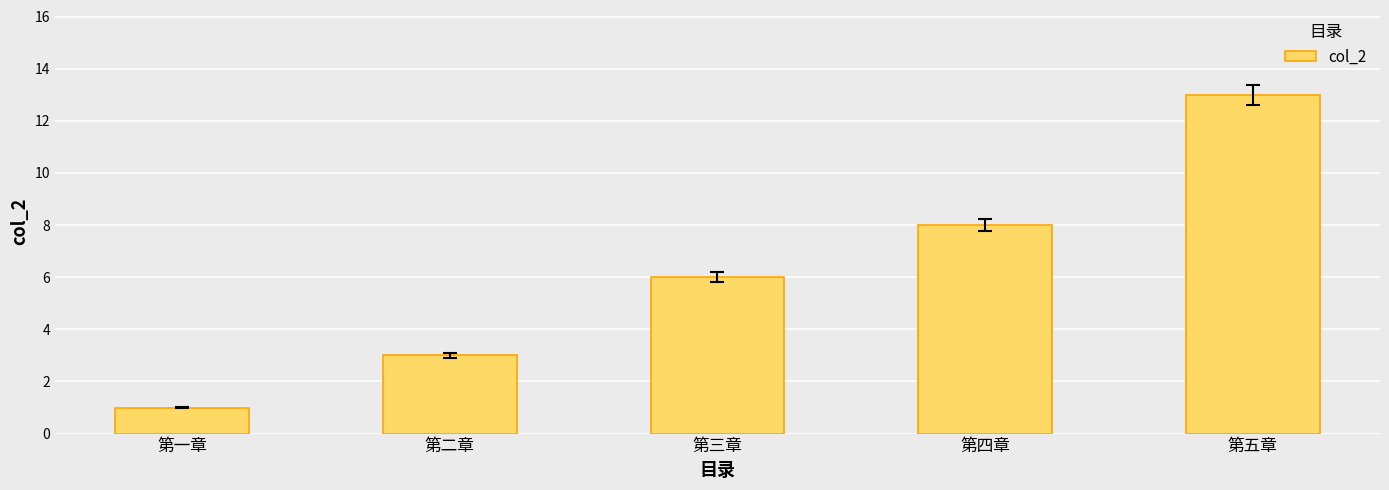

List the labels in order of value, largest first.

第五章, 第四章, 第三章, 第二章, 第一章